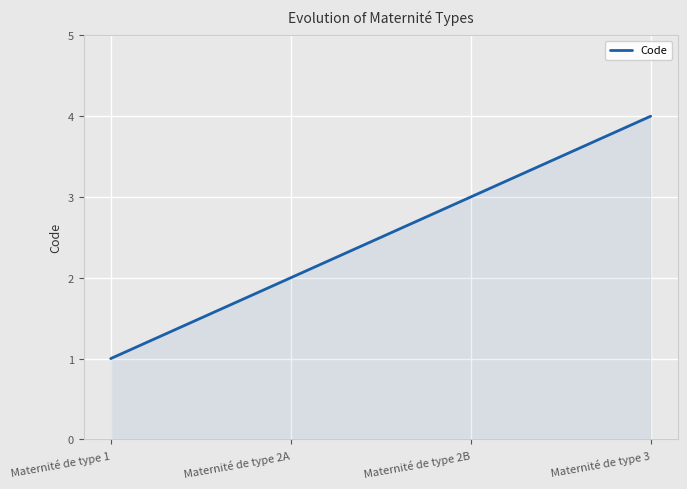

True or false: the data has more than 1 interior local peaks.

False